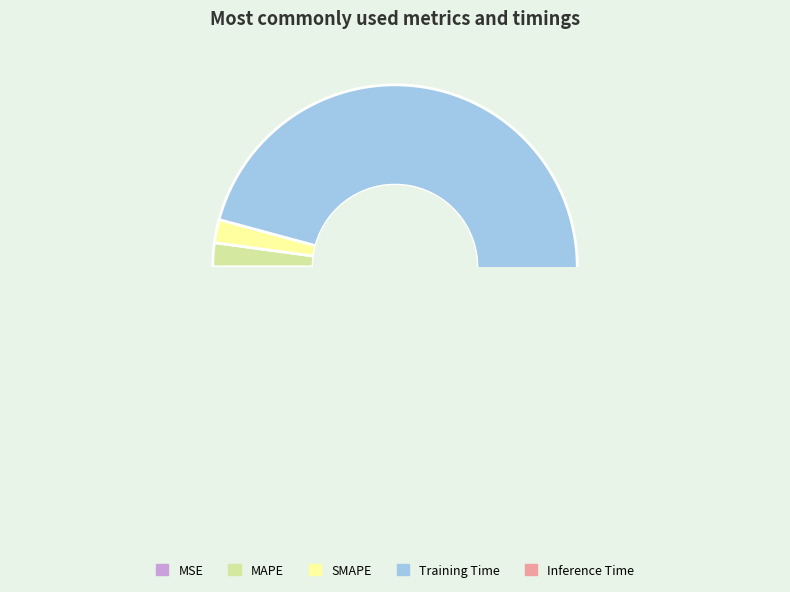

Which slice represents more than half of the pie?

Training Time